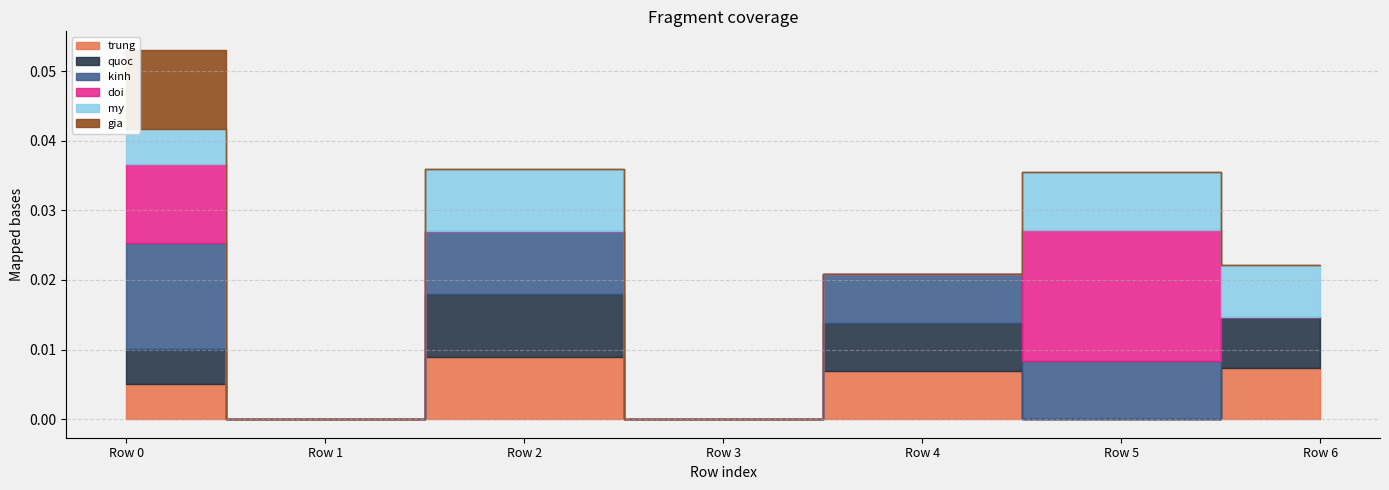

How many data points does each series have?

7